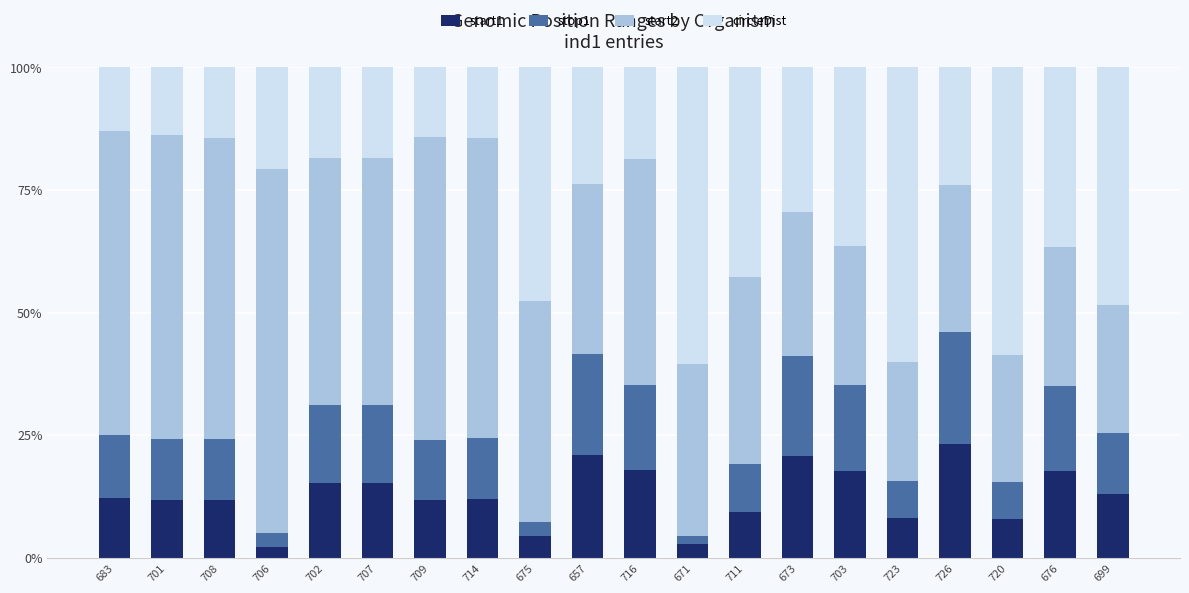

How many data points does each series have?

20